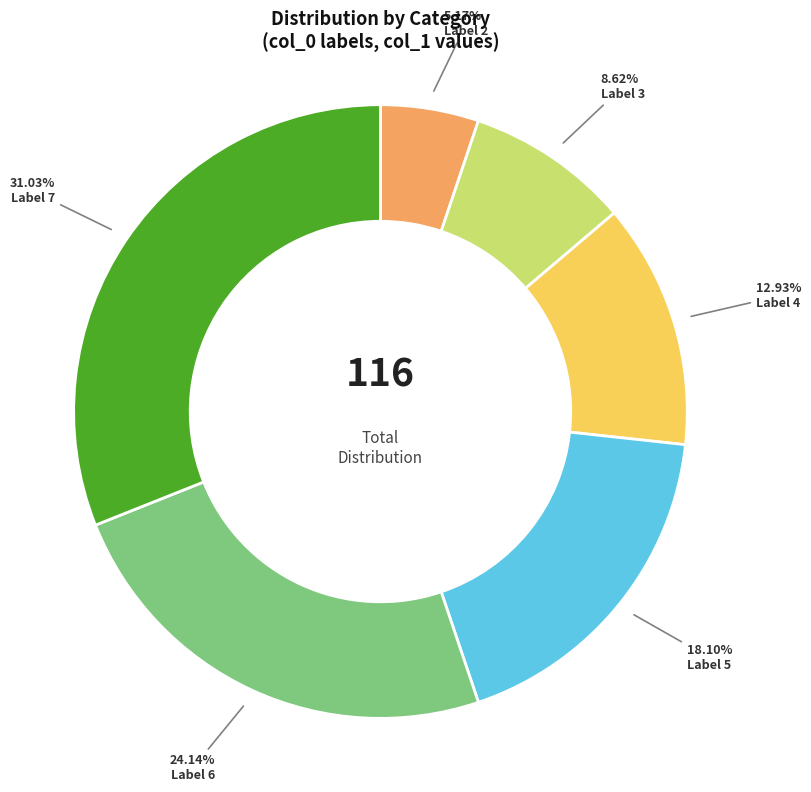

Does any single category account for the majority?

No